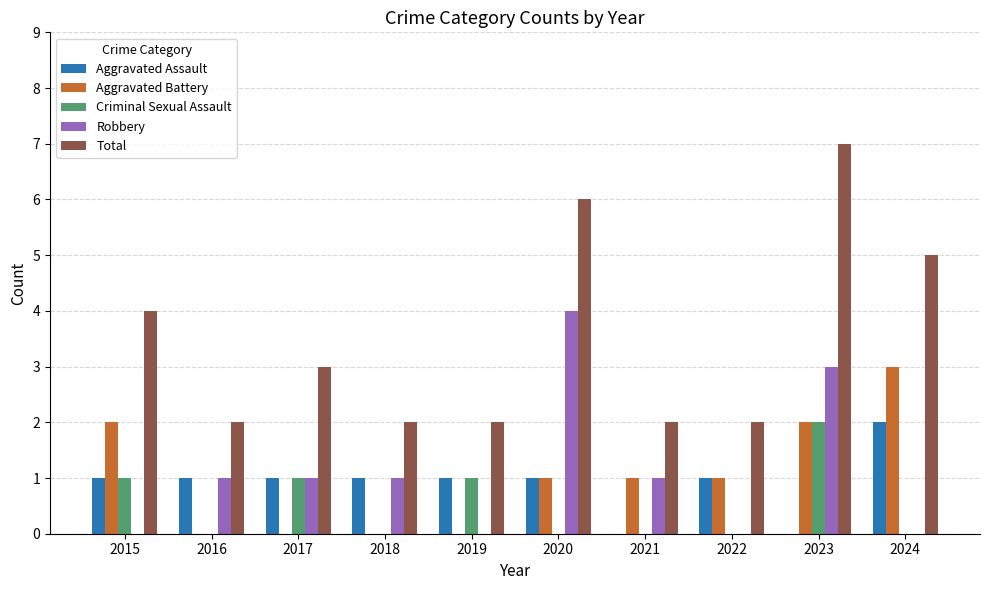

What is the total value across all series at 2018?

4